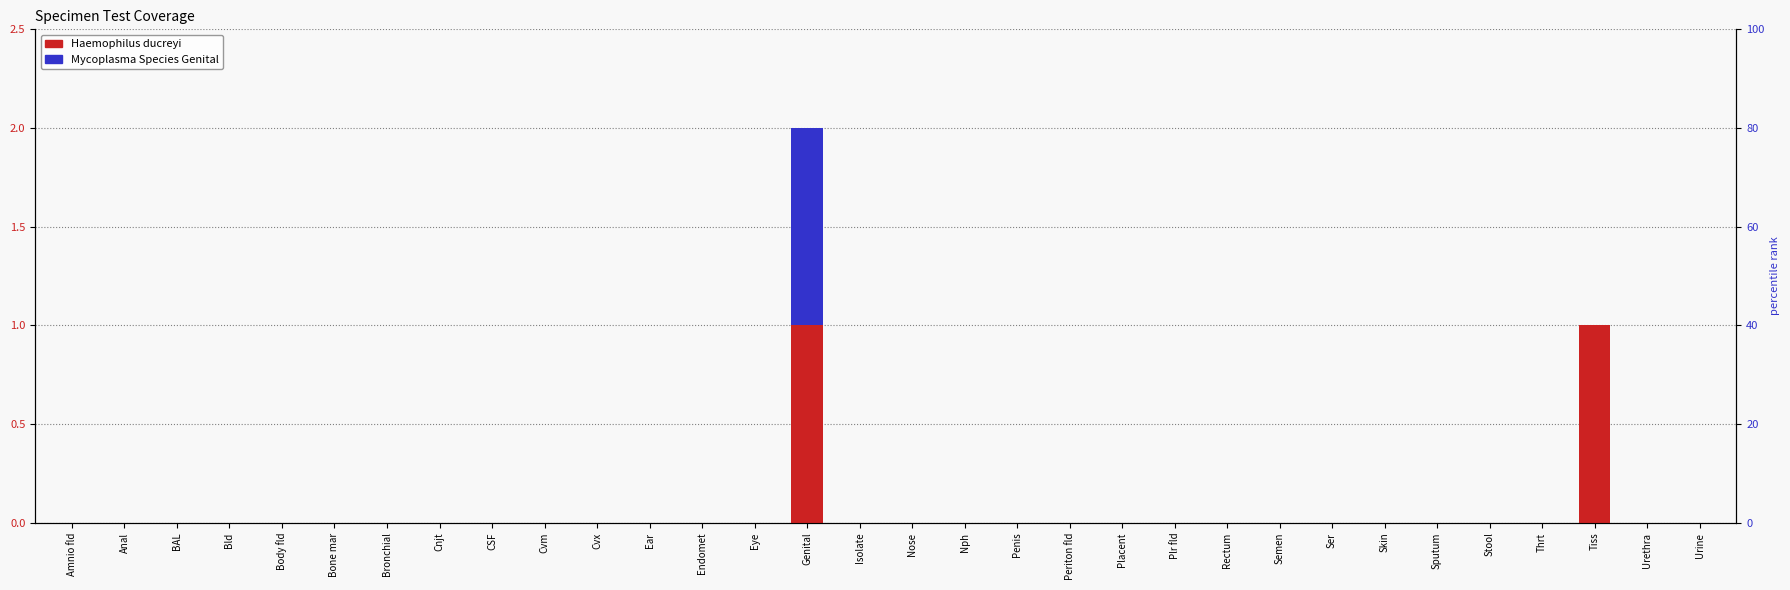

At Penis, list the series in order from largest to smallest.

Haemophilus ducreyi, Mycoplasma Species Genital